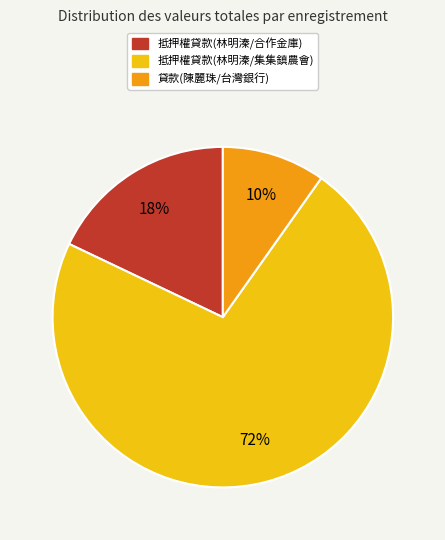

Which has a higher value, 貸款(陳麗珠/台灣銀行) or 抵押權貸款(林明溱/集集鎮農會)?

抵押權貸款(林明溱/集集鎮農會)